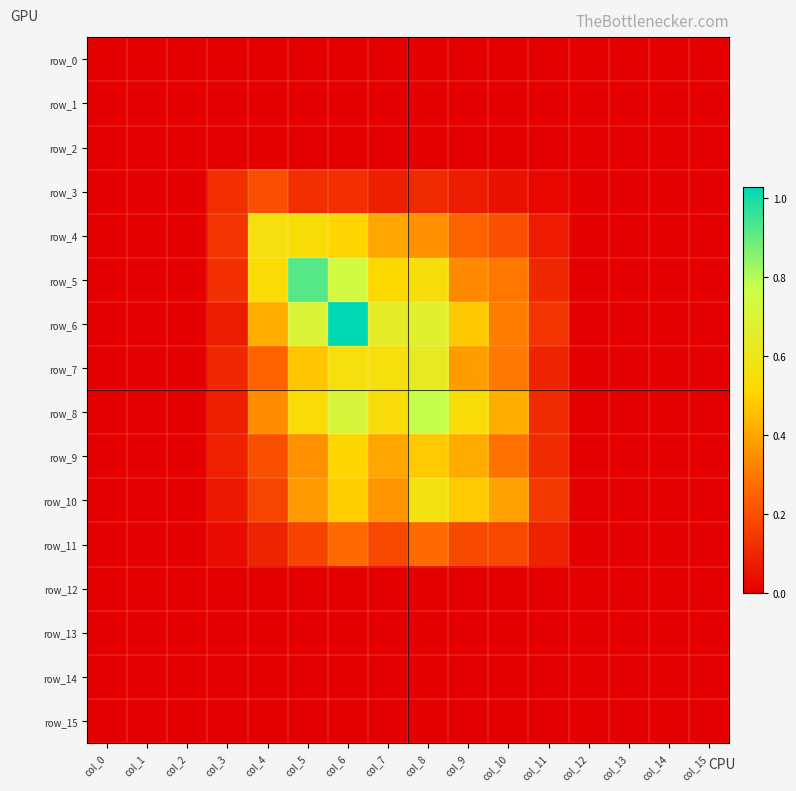

Rank the series at col_10 from lowest to highest value.

row_0, row_2, row_15, row_14, row_1, row_13, row_12, row_3, row_11, row_4, row_9, row_5, row_7, row_6, row_10, row_8